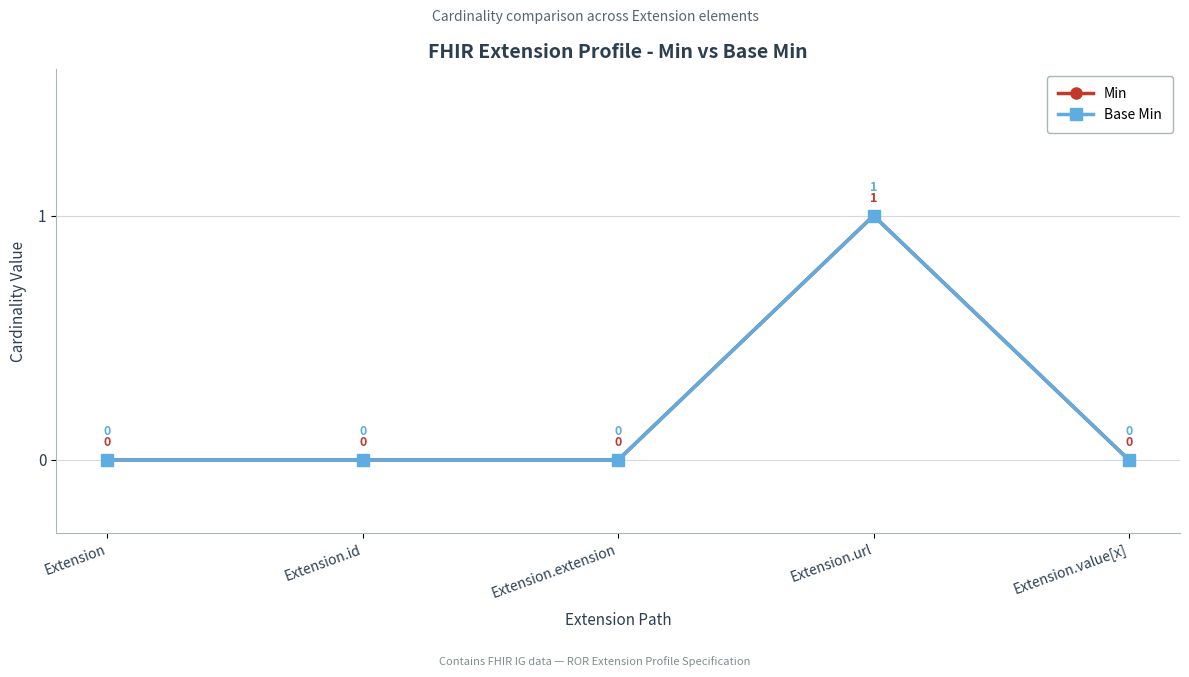

True or false: Base Min and Min cross at least once.

False